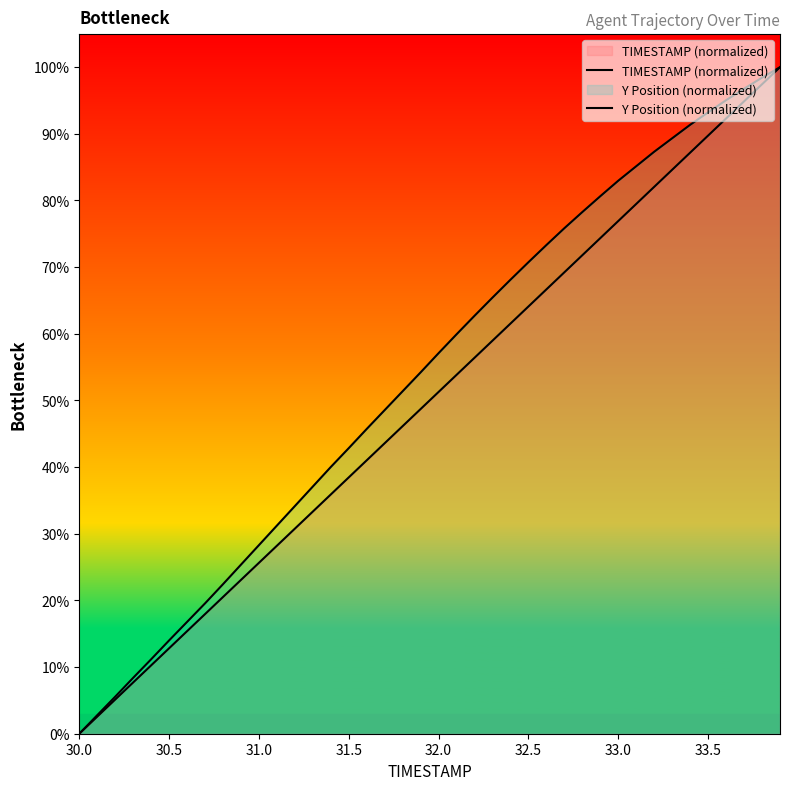

Which series has the largest total across all categories?

Y Position (normalized)